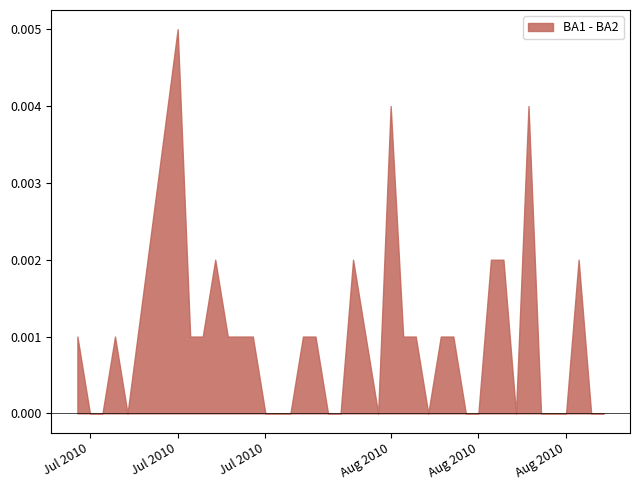

How many interior local valleys does the BA2 series have?

10